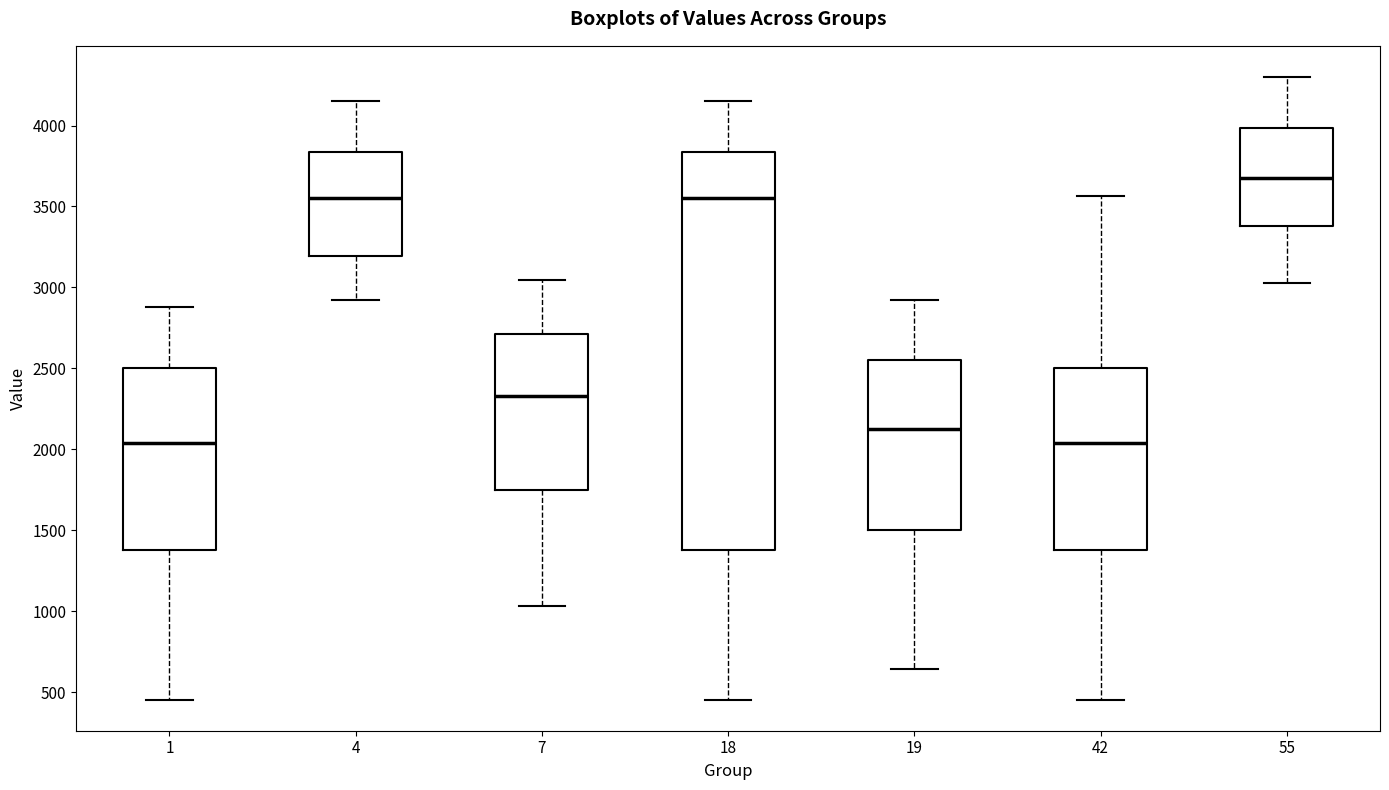

Reading left to right, transcribe this box plot: for each box, give where its median line is, the range the box spans, and where its two whiskers end, as read against the y-axis. The values are not printed on the chart, so give them approximately, as read against the axis.

1: median 2050, box 1400 to 2500, whiskers 450 to 2900
4: median 3550, box 3200 to 3850, whiskers 2900 to 4150
7: median 2350, box 1750 to 2700, whiskers 1050 to 3050
18: median 3550, box 1400 to 3850, whiskers 450 to 4150
19: median 2150, box 1500 to 2550, whiskers 650 to 2900
42: median 2050, box 1400 to 2500, whiskers 450 to 3550
55: median 3700, box 3400 to 4000, whiskers 3050 to 4300